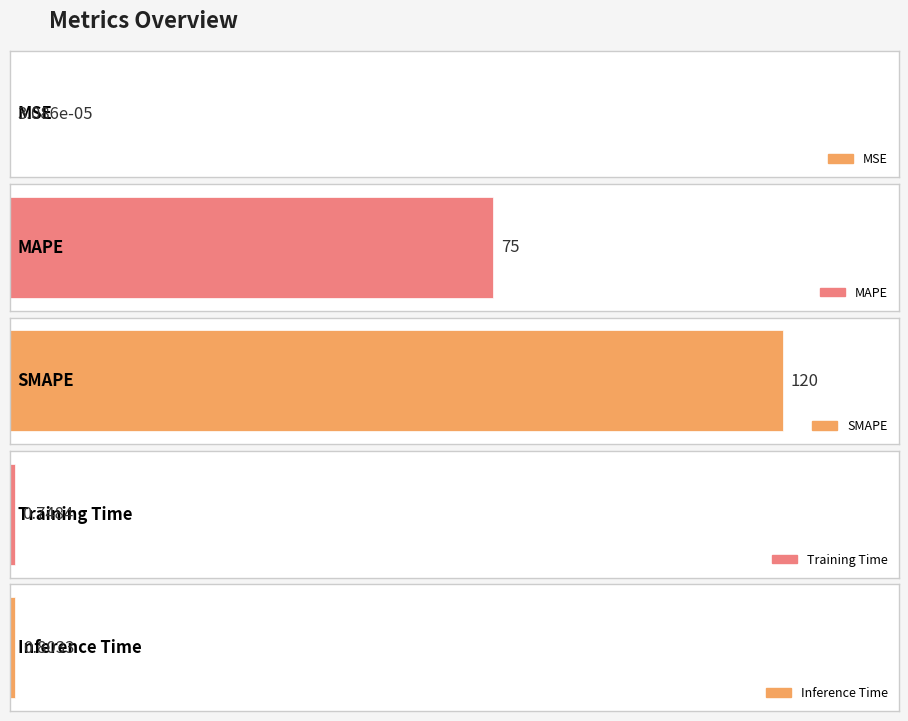

Reading left to right, list all the values displayed in this chart.

0.0	75.0	120.0	0.7	0.8